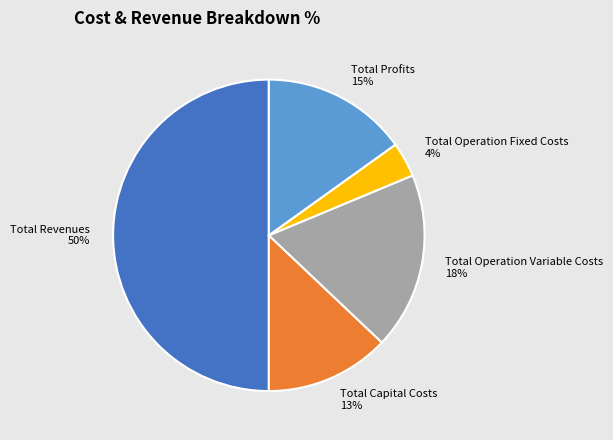

The Total Capital Costs slice represents 13% of the pie. True or false?

True